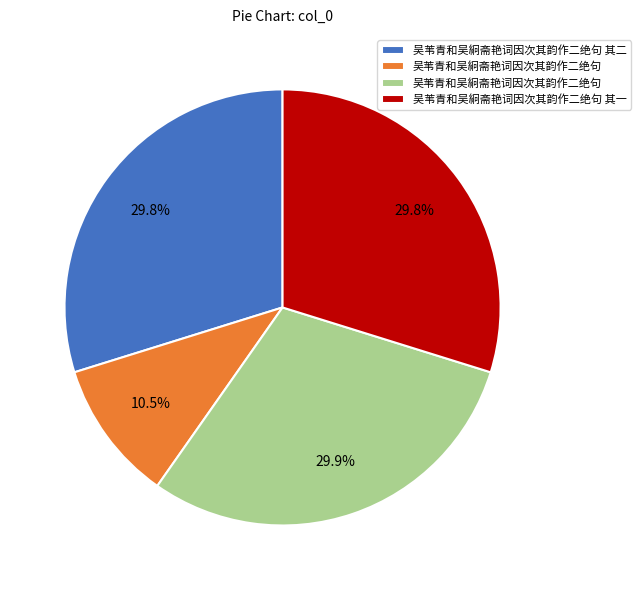

Is there any slice that represents more than half of the pie?

No